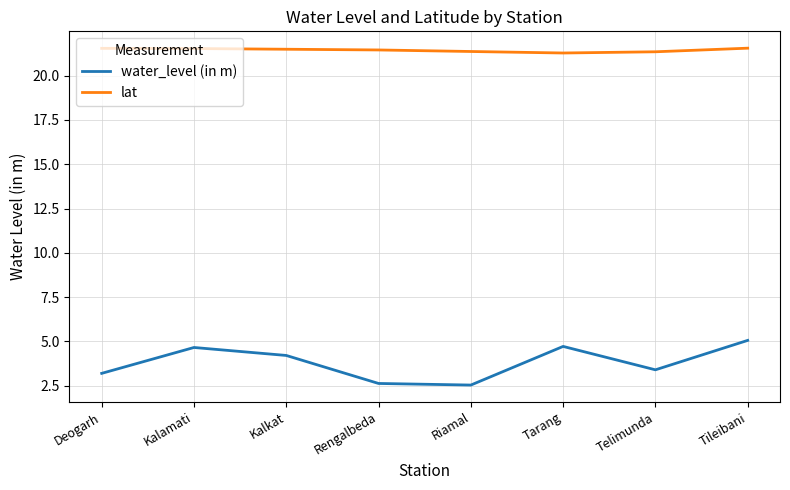

The water_level (in m) series shows 8.0 at Tileibani. True or false?

False